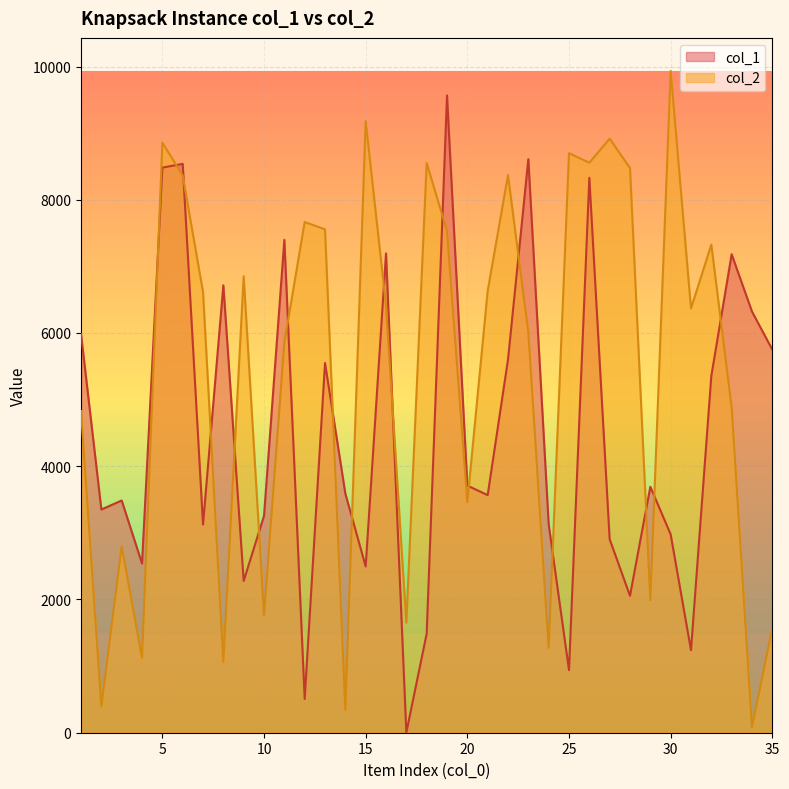

Rank the series by their maximum value, from lowest to highest.

col_1, col_2